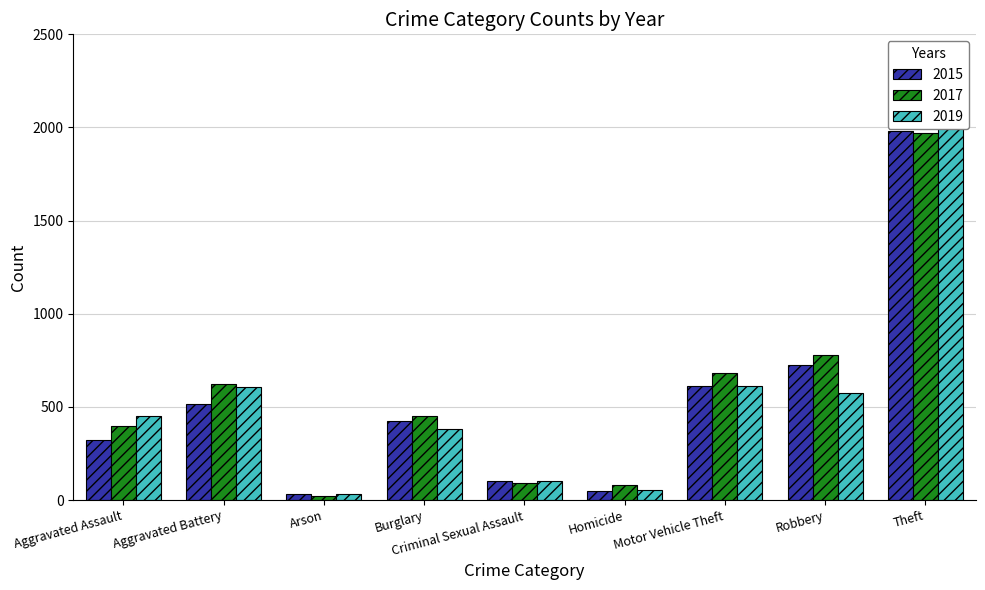

Which series has the widest spread of values?

2019